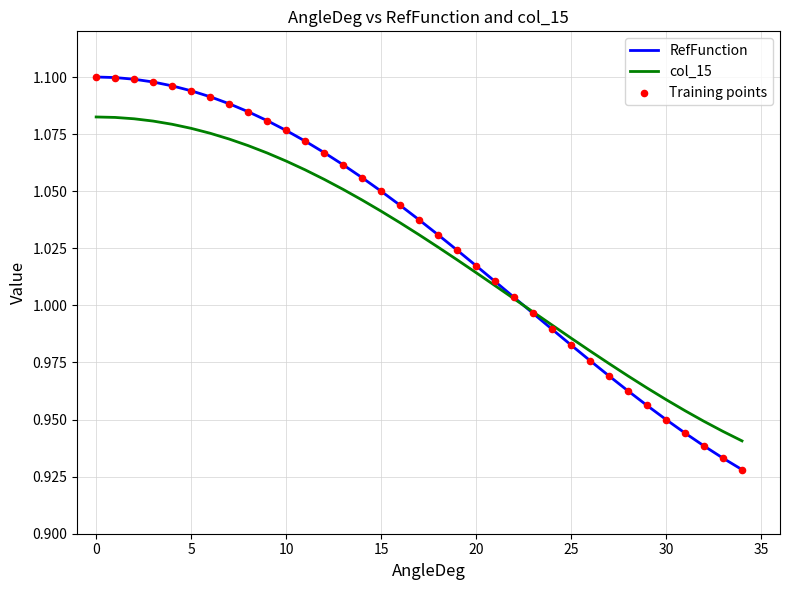

Which series has the largest range (max minus min)?

RefFunction